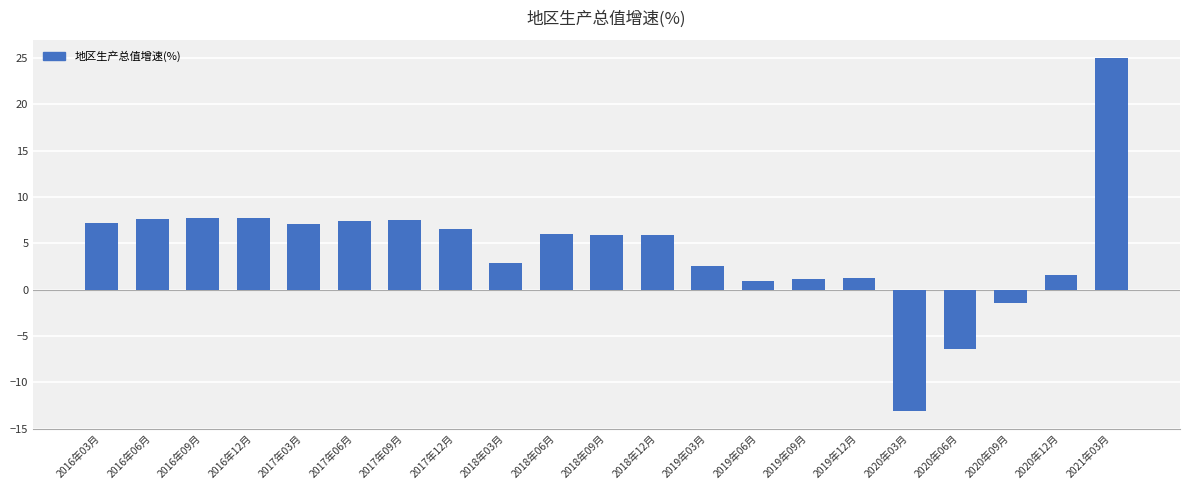

True or false: the data shows 7.4 at 2017年06月.

True